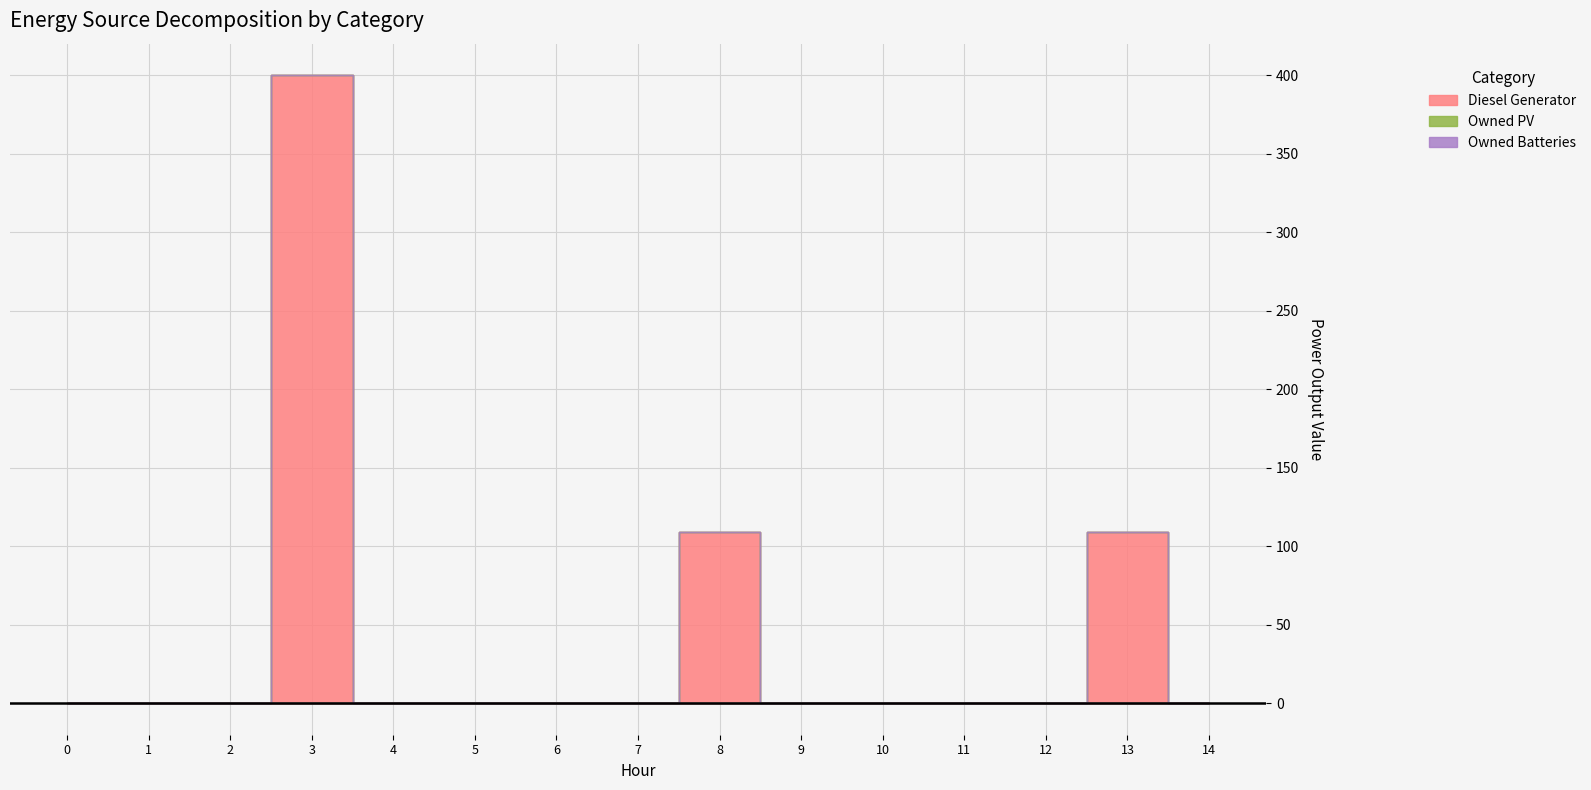

In Diesel Generator, how many points are higher than both neighbors (excluding endpoints)?

3